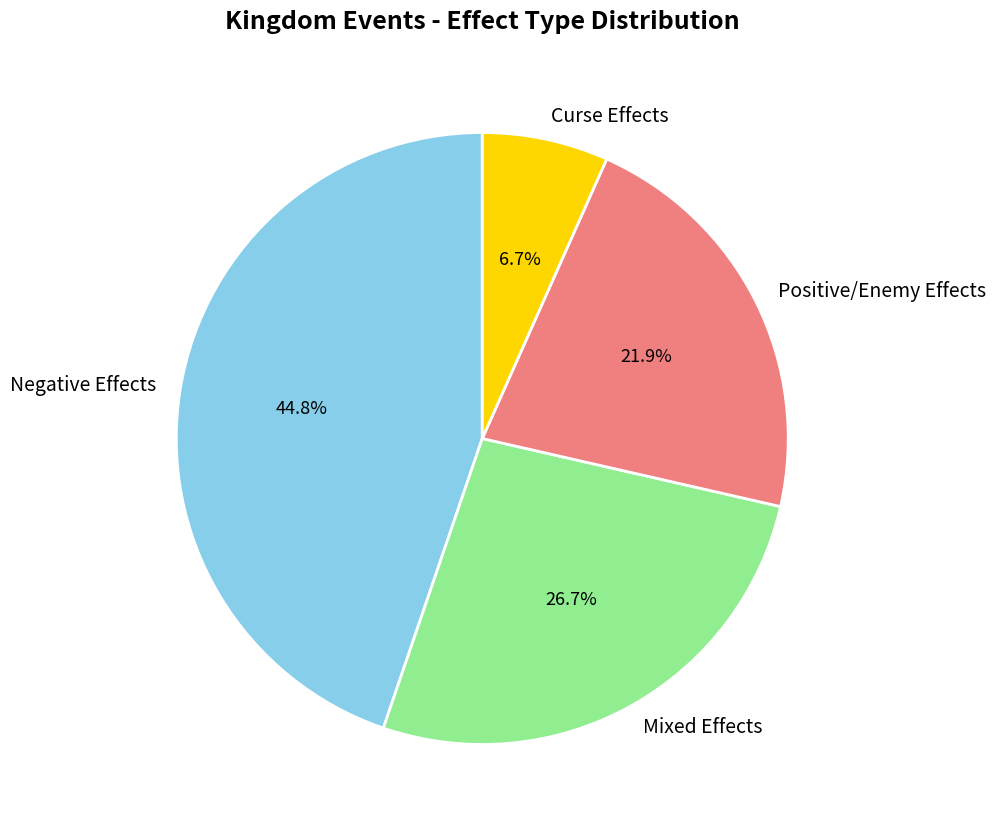

To the nearest percent, what is the difference between the largest and smallest slice percentages?

38%